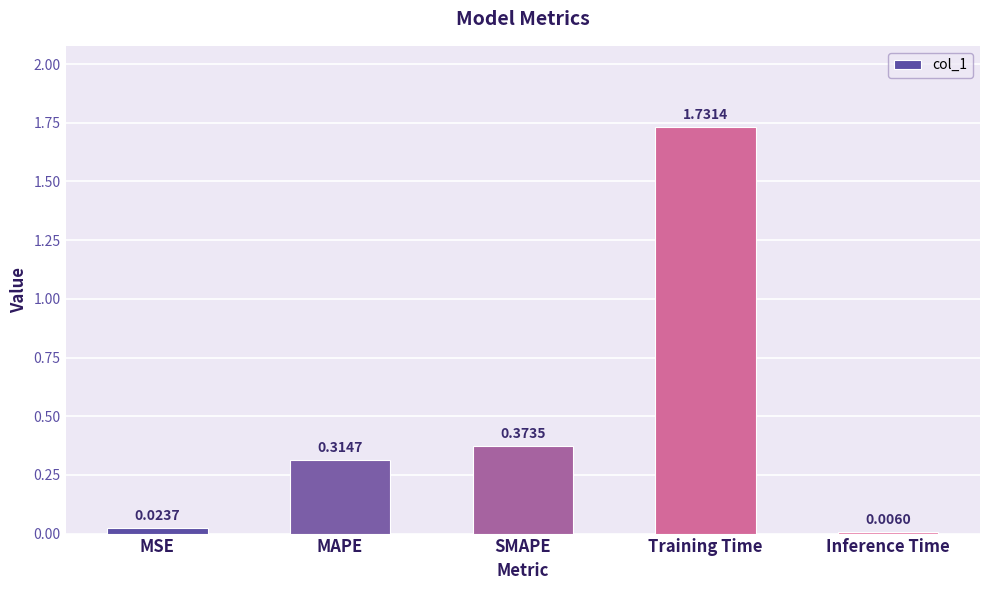

Which label corresponds to the largest value in the chart?

Training Time